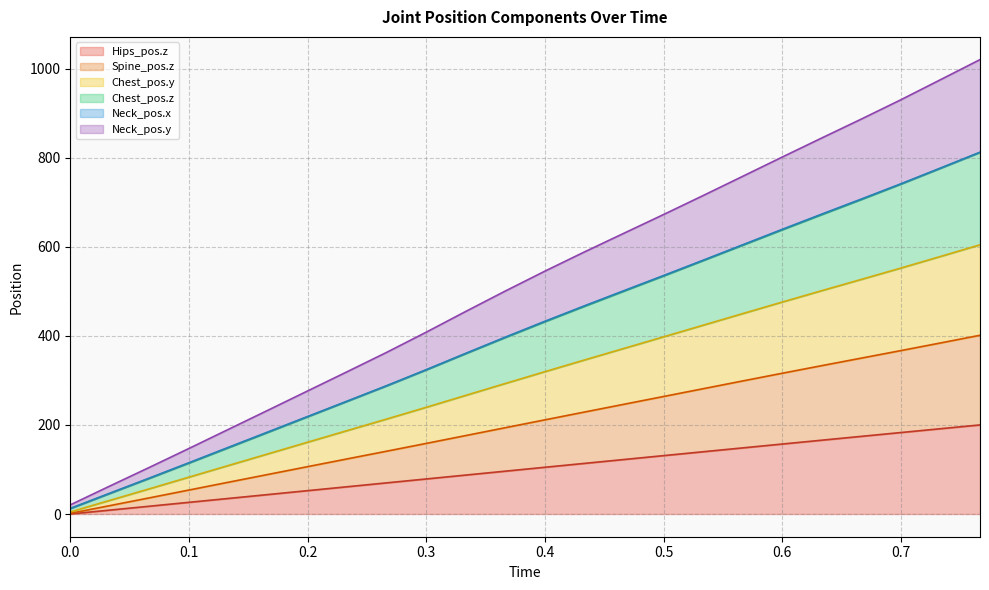

What is the highest value of the Hips_pos.z series?

200.1